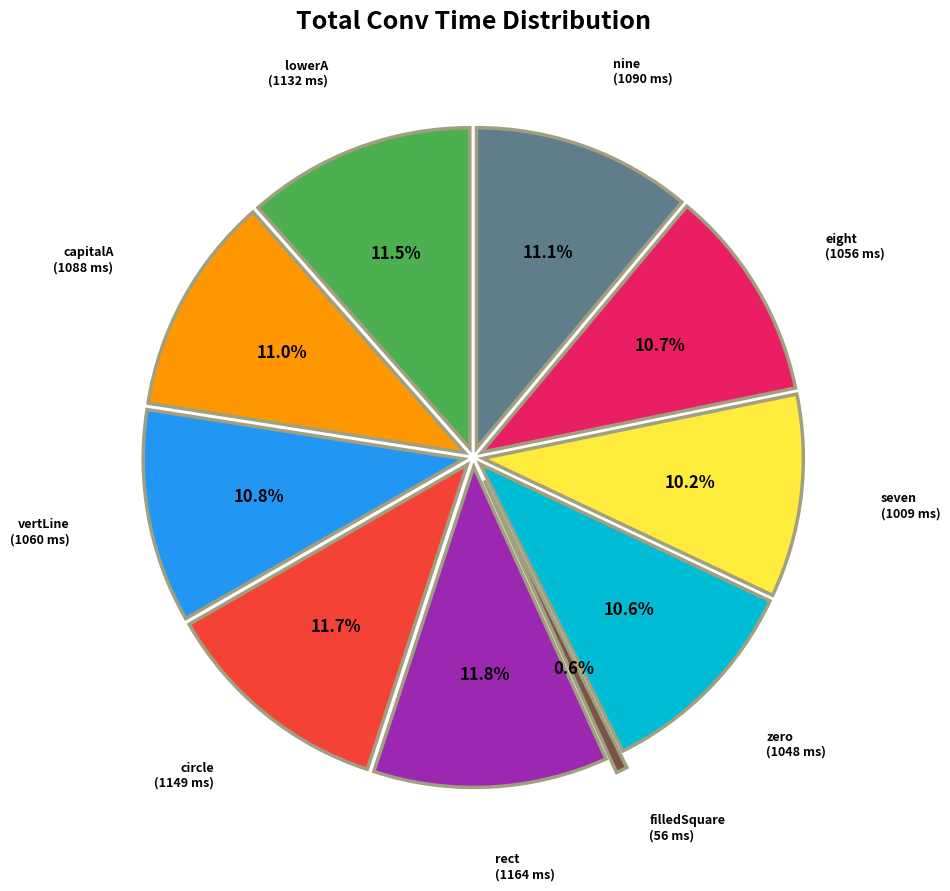

Is there any slice that represents more than half of the pie?

No